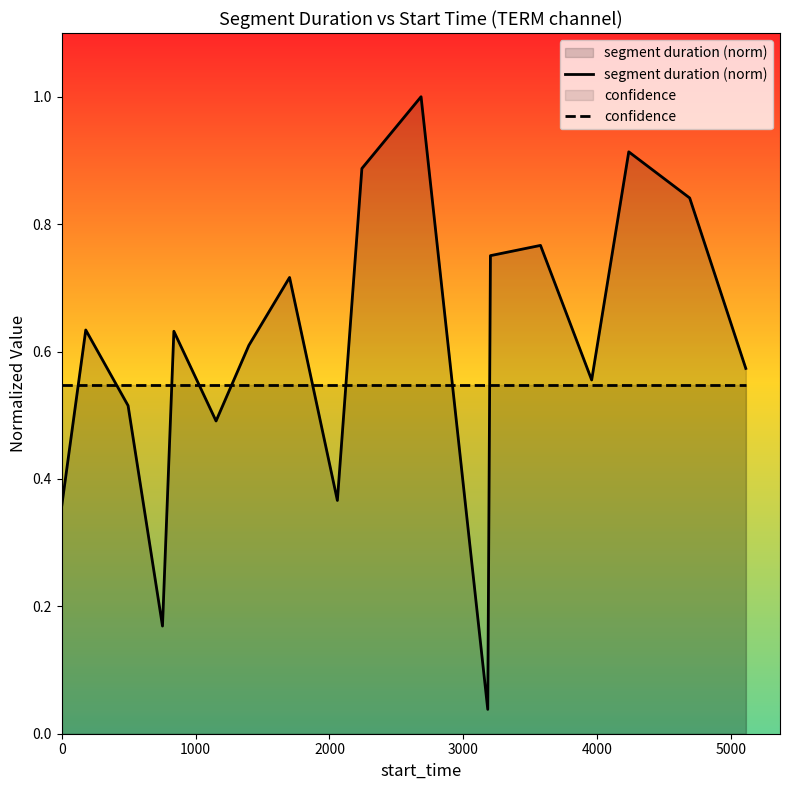

List the series in order of their peak value, lowest first.

confidence, segment duration (norm)